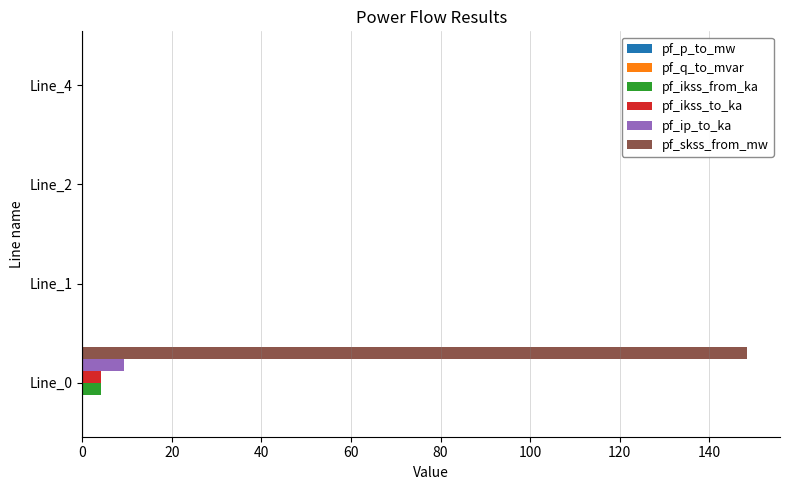

True or false: pf_ikss_from_ka has a value of 0.0 at Line_4.

True